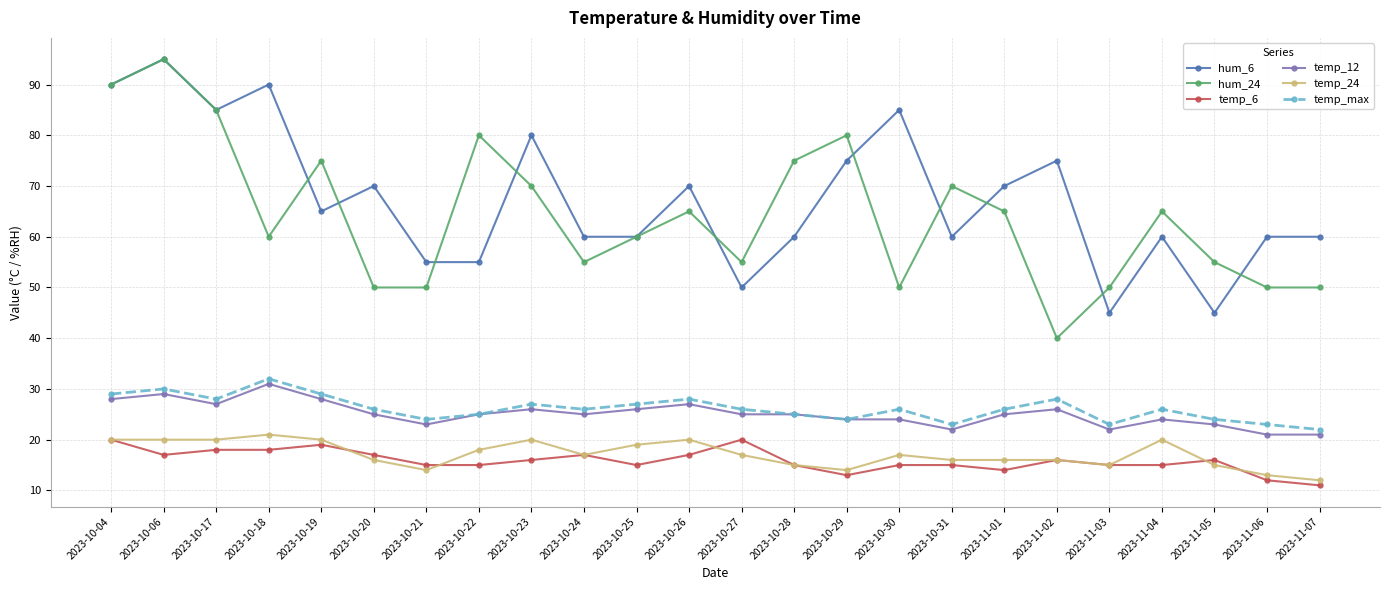

What are all the series names shown in the legend?

hum_6, hum_24, temp_6, temp_12, temp_24, temp_max